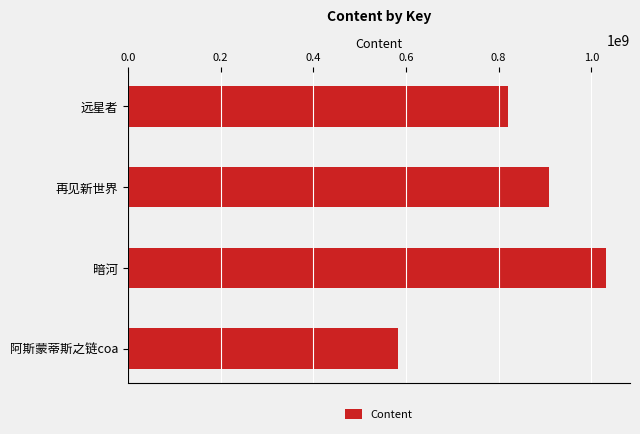

What is the difference between the second highest and minimum values?

327483421